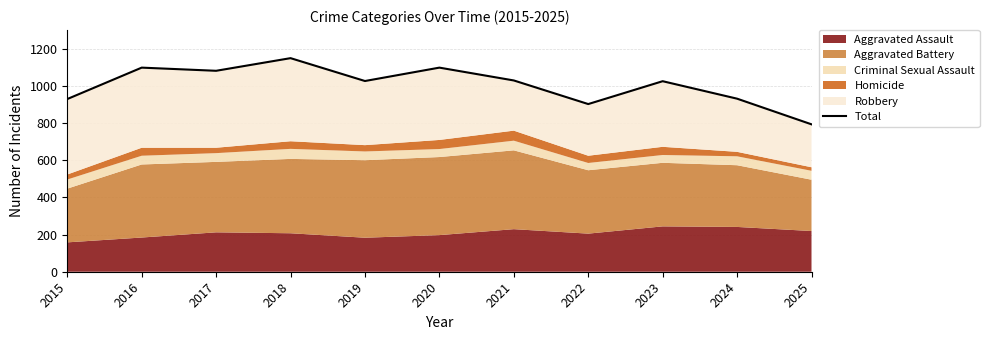

Reading left to right, transcribe all the data shown in this chart.

2015=929	2016=1098	2017=1081	2018=1149	2019=1026	2020=1098	2021=1029	2022=902	2023=1025	2024=931	2025=793